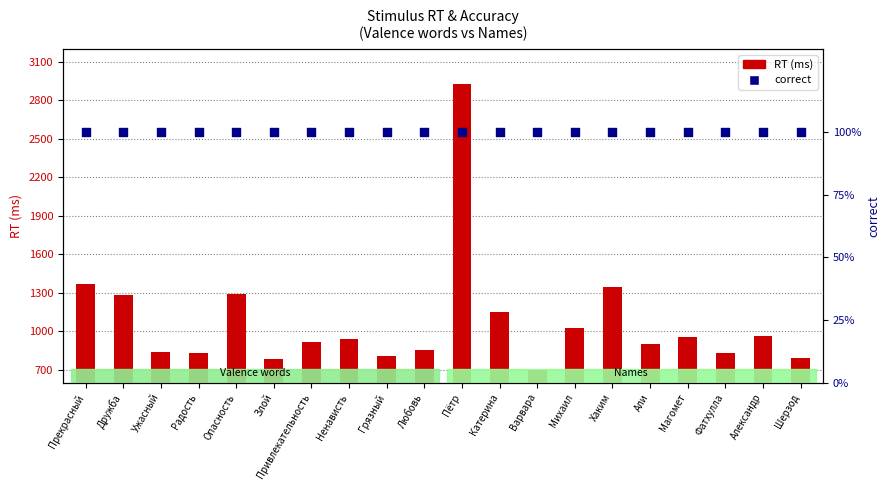

Which series reaches the minimum Y coordinate?

correct